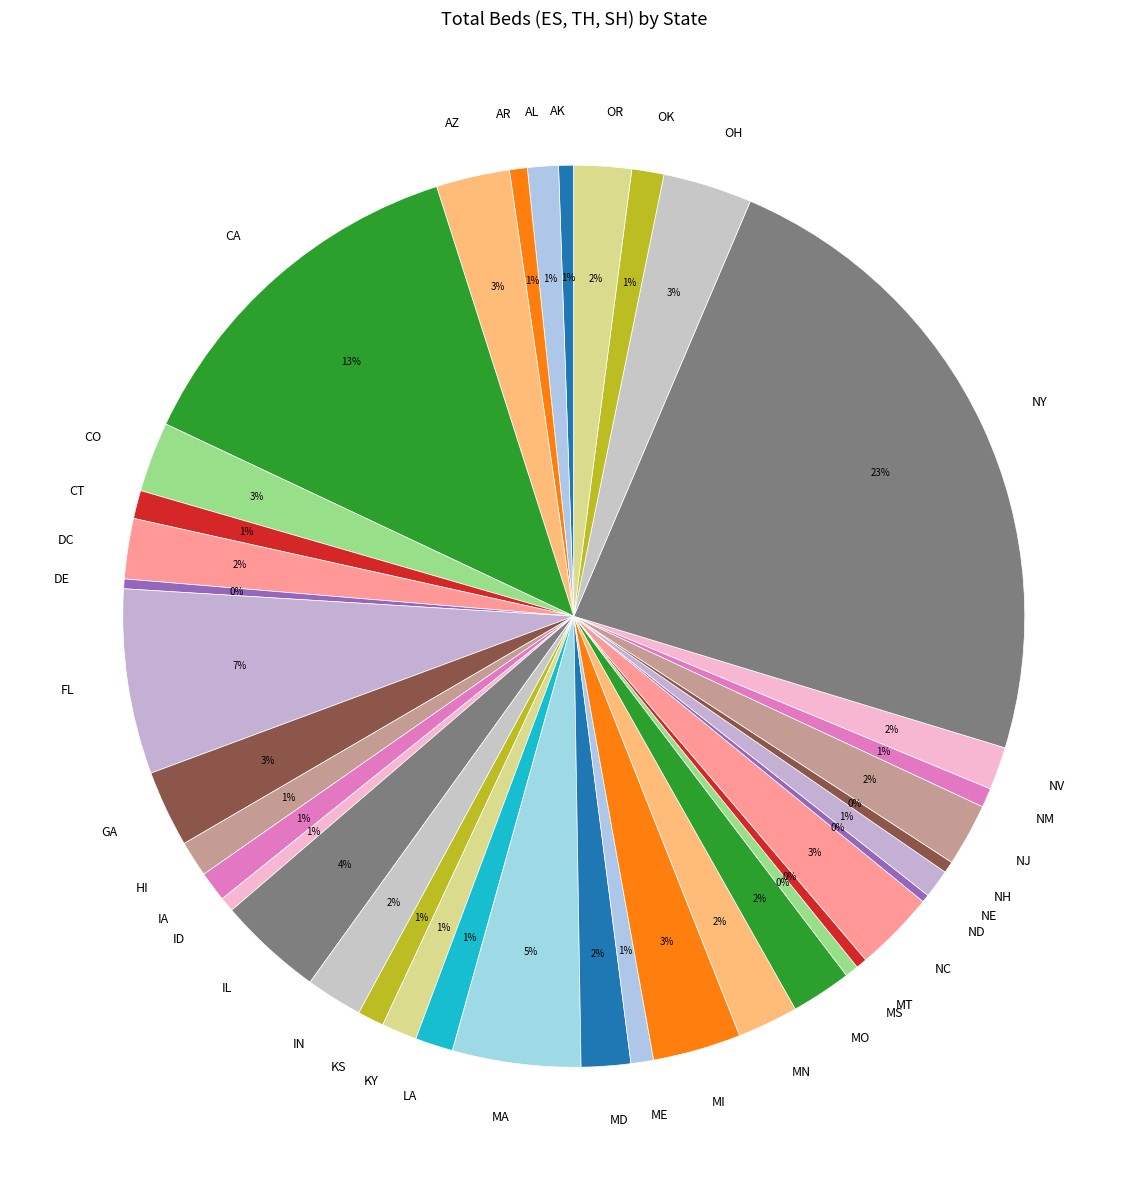

To the nearest percent, what is the difference between the largest and smallest slice percentages?

23%